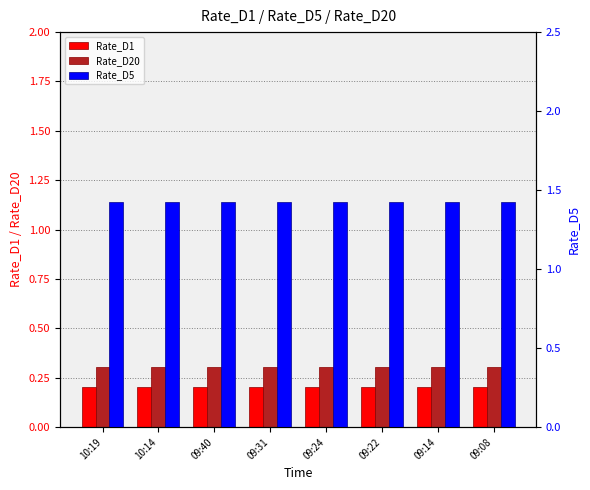

What is the sum of all Rate_D5 values?

11.4